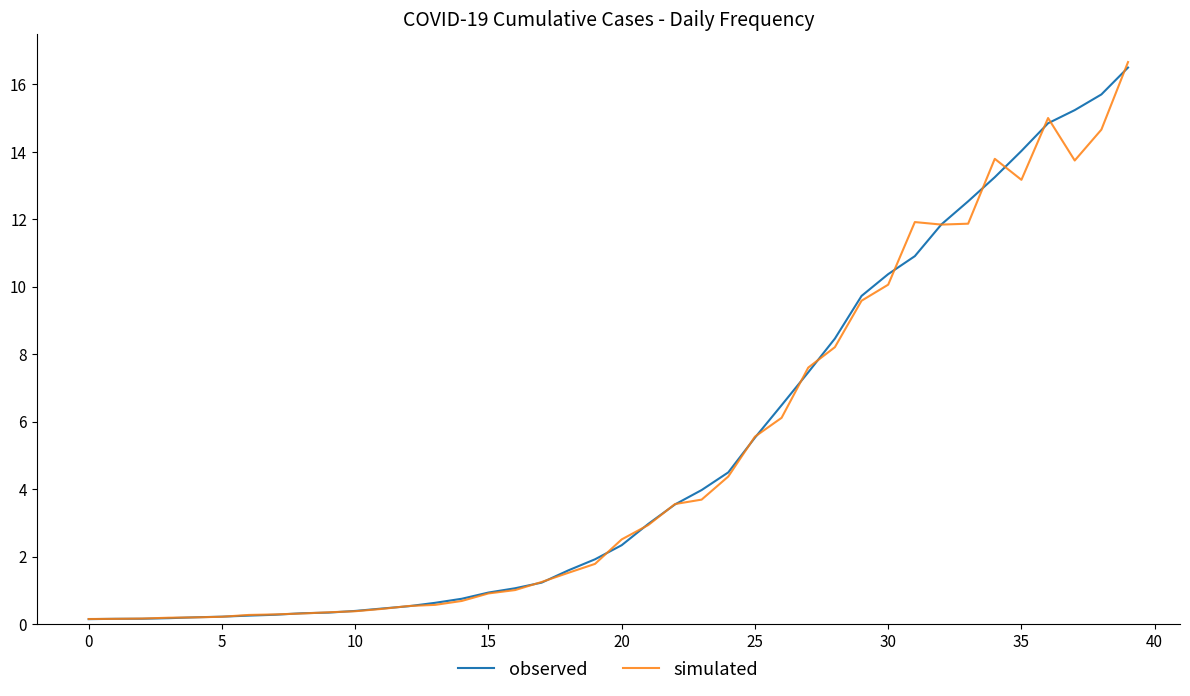

Which series ends up on top after the final intersection of observed and simulated?

simulated